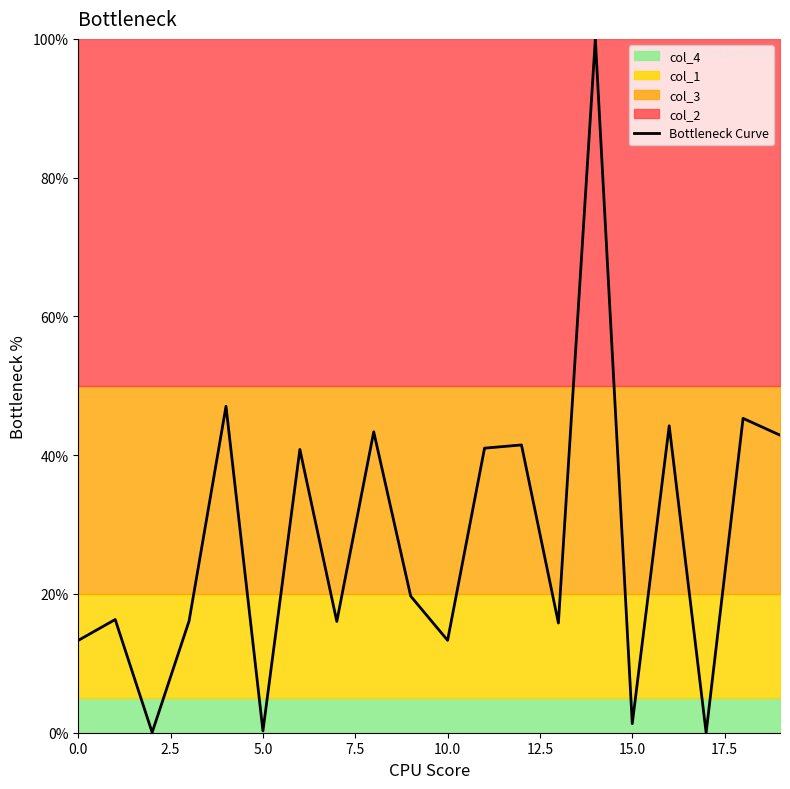

What is the maximum value shown in the chart?

100.0